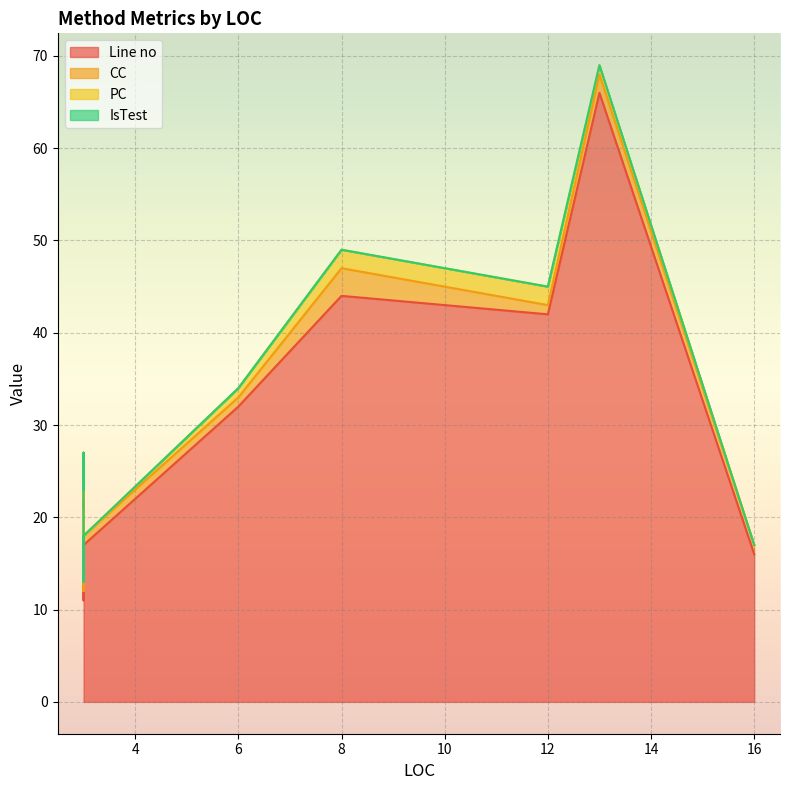

List the series in order of their peak value, highest first.

Line no, CC, PC, IsTest